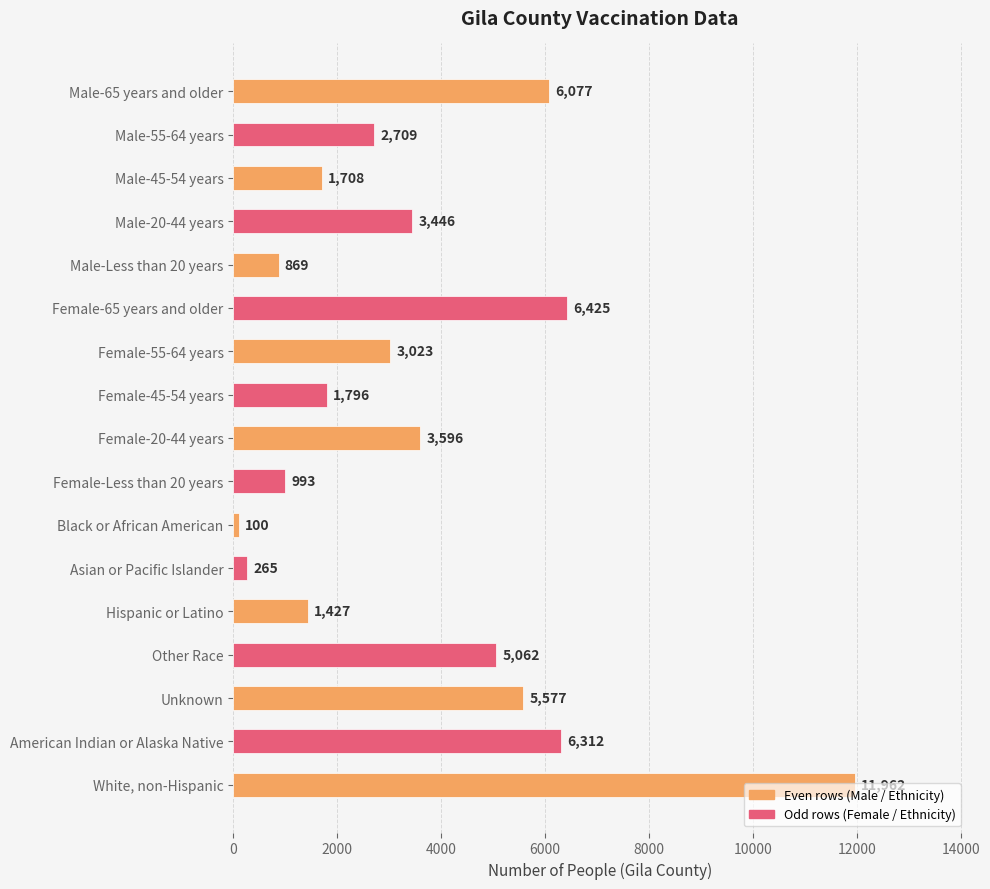

Rank the categories by value from highest to lowest.

White, non-Hispanic, Female-65 years and older, American Indian or Alaska Native, Male-65 years and older, Unknown, Other Race, Female-20-44 years, Male-20-44 years, Female-55-64 years, Male-55-64 years, Female-45-54 years, Male-45-54 years, Hispanic or Latino, Female-Less than 20 years, Male-Less than 20 years, Asian or Pacific Islander, Black or African American